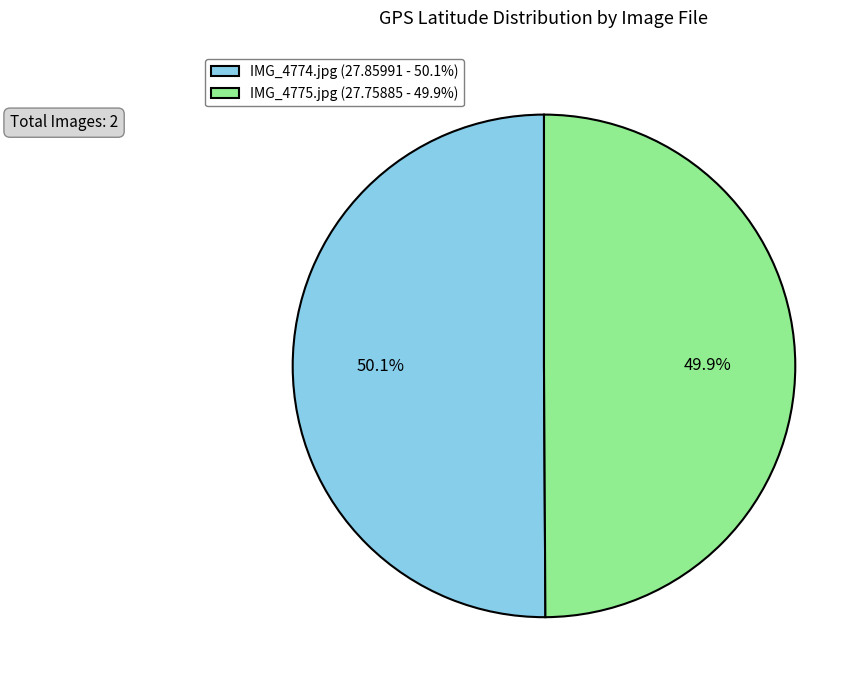

What is the ratio of the value at IMG_4775.jpg to the value at IMG_4774.jpg?

1.0